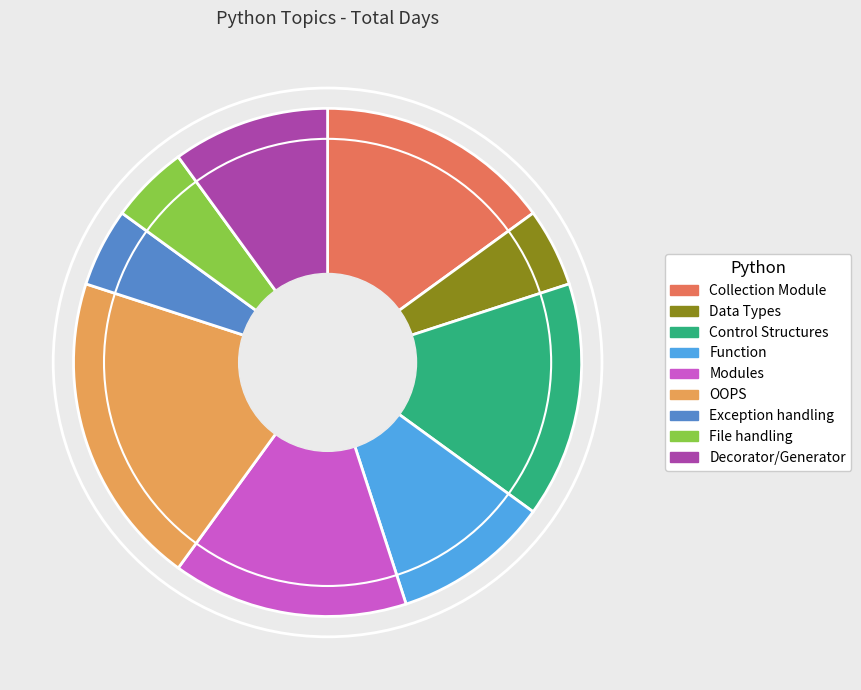

What is the ratio of the value at Control Structures to the value at Collection Module?

1.0